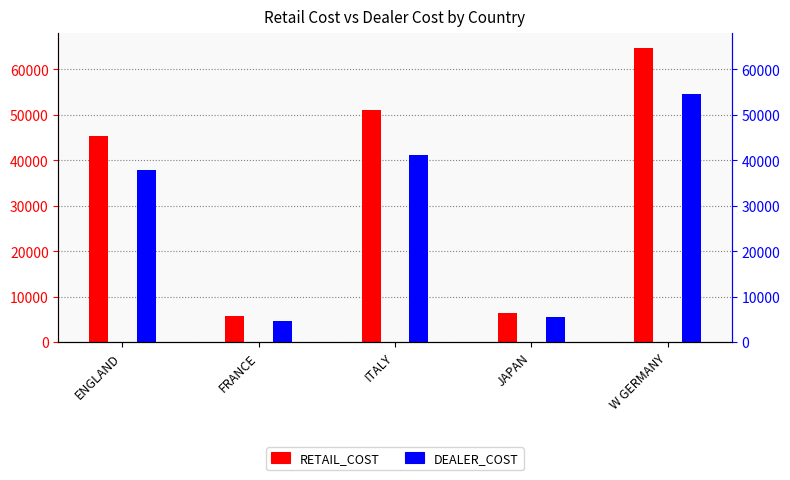

Between ENGLAND and FRANCE, which series saw the biggest shift?

RETAIL_COST